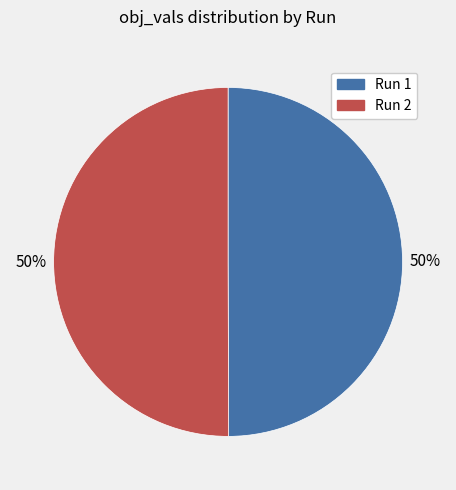

What percentage is the Run 2 slice, to the nearest percent?

50%